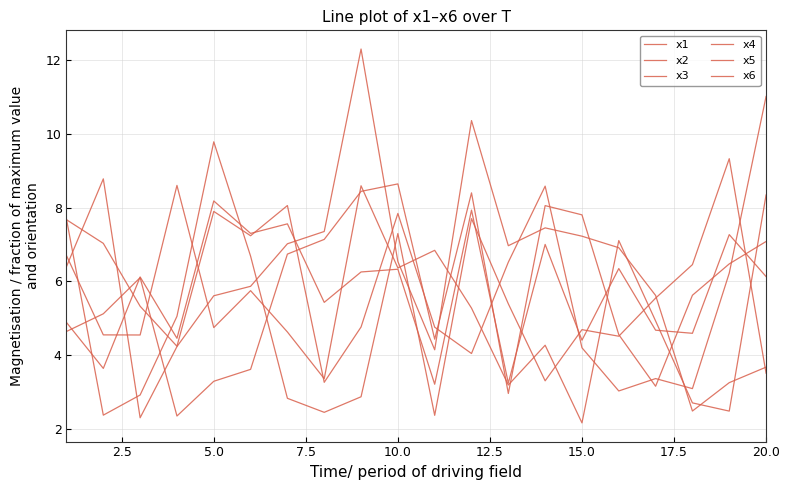

Rank the series by their maximum value, from lowest to highest.

x2, x4, x1, x3, x6, x5